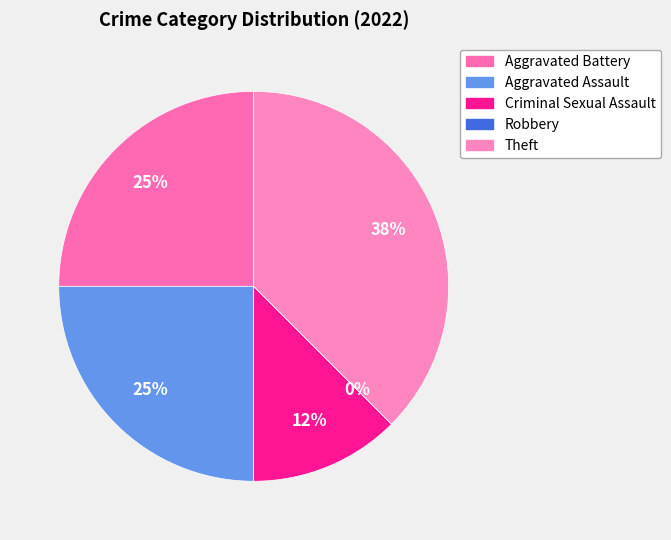

To the nearest percent, what is the combined percentage of Robbery and Criminal Sexual Assault?

12%